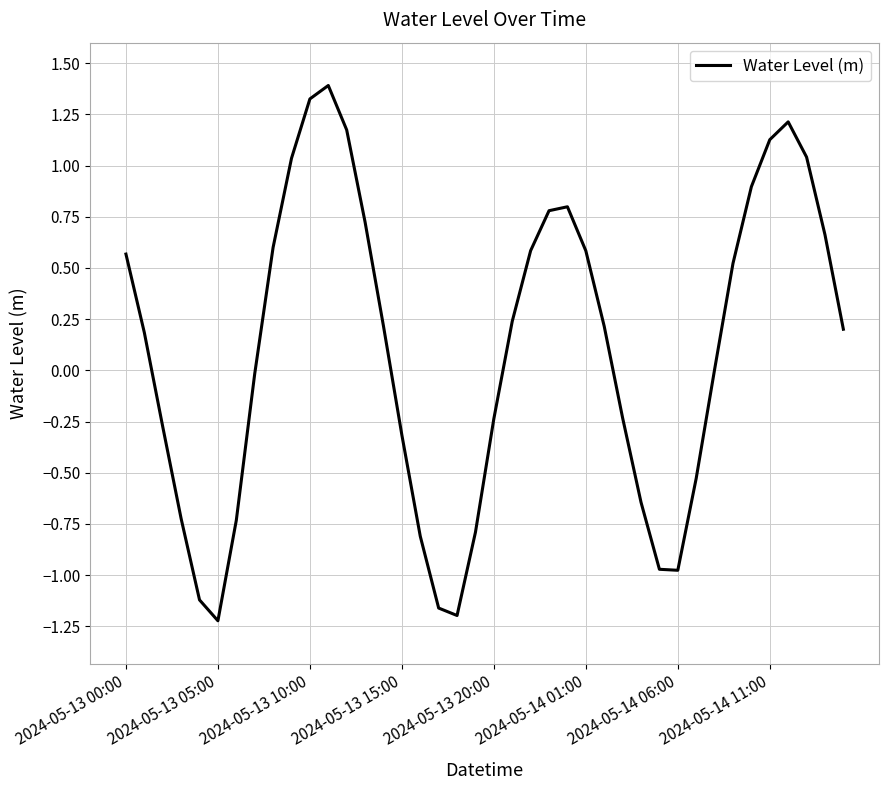

What is the maximum value shown in the chart?

1.4